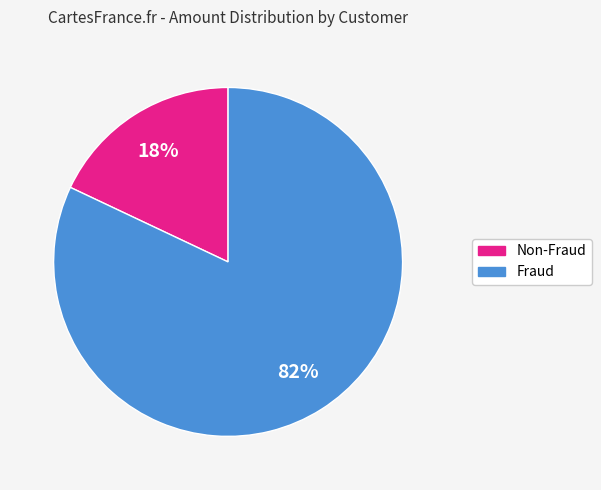

To the nearest percent, what is the combined percentage of Non-Fraud and Fraud?

100%